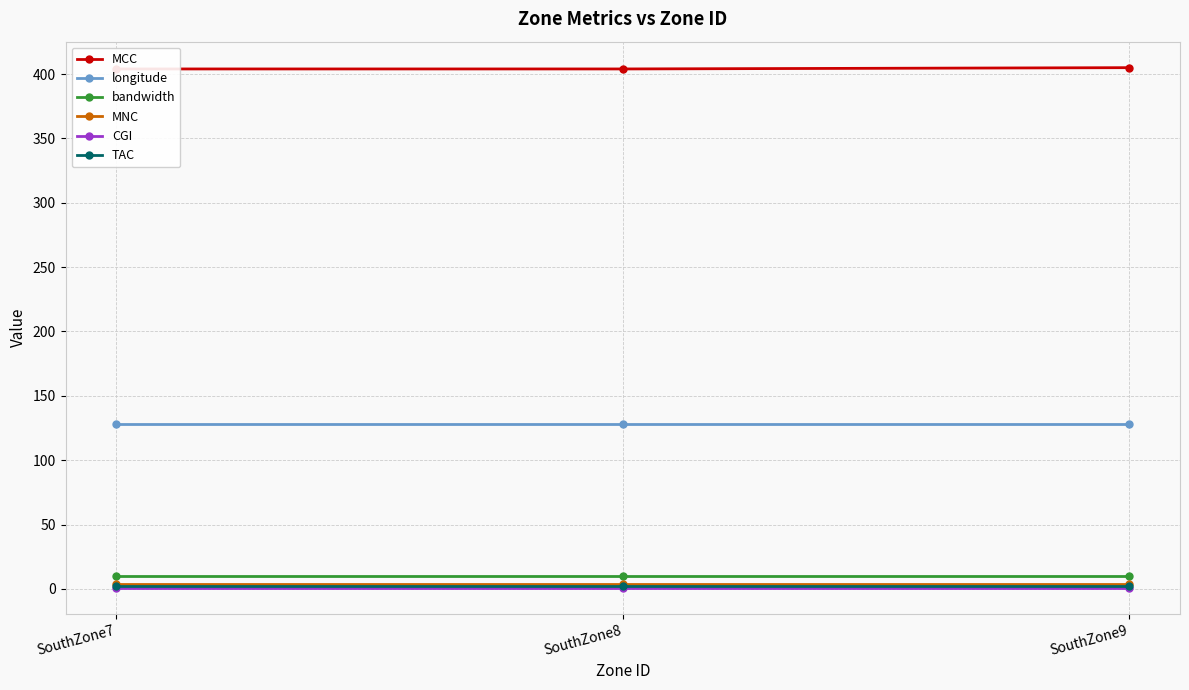

Reading left to right, extract all data points from this chart.

MCC: 404	404	405
longitude: 128	128	128
bandwidth: 10	10	10
MNC: 4	4	4
CGI: 1	1	1
TAC: 2	2	2